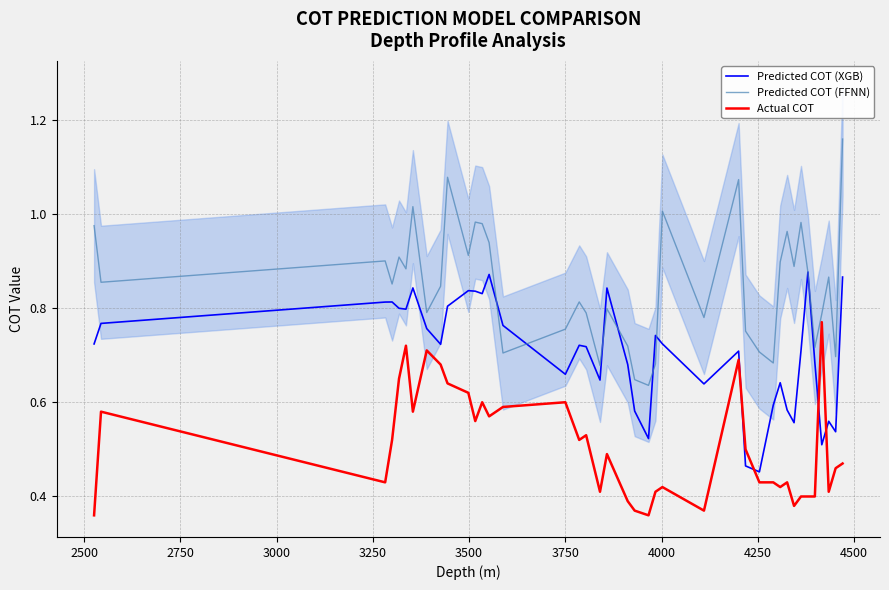

How many intersections are there between Actual COT and Predicted COT (XGB)?

4